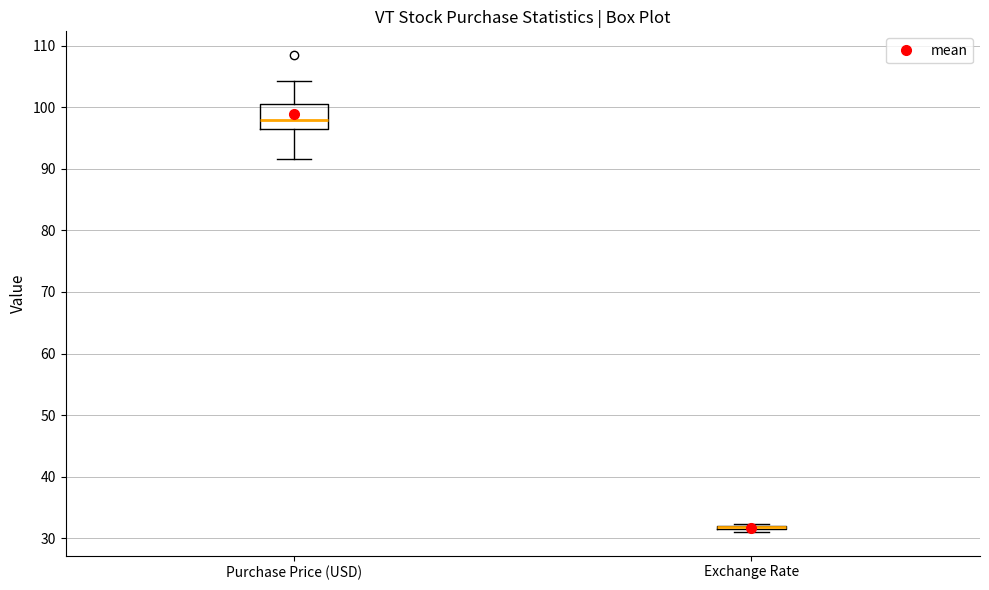

Where is the upper edge of the box for Exchange Rate on the y-axis? The values are not printed on the chart, so give them approximately, as read against the axis.

32